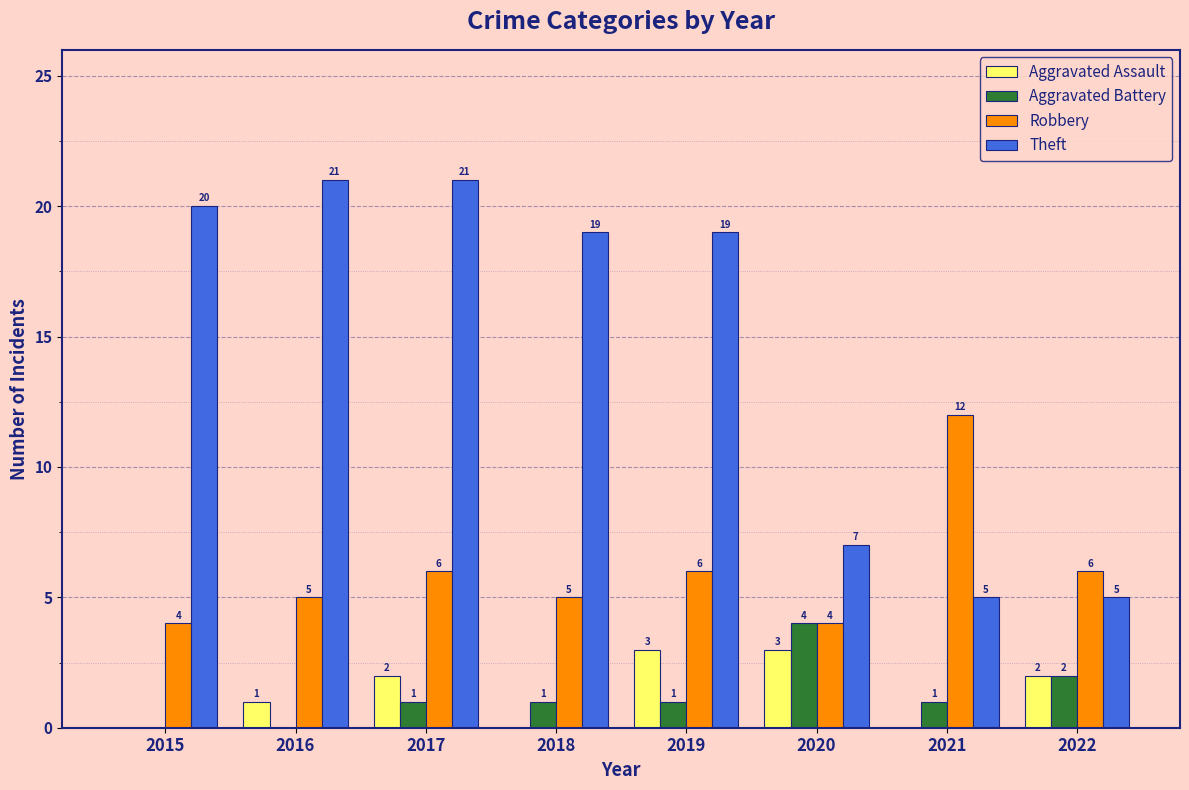

What is the total value across all series at 2018?

25